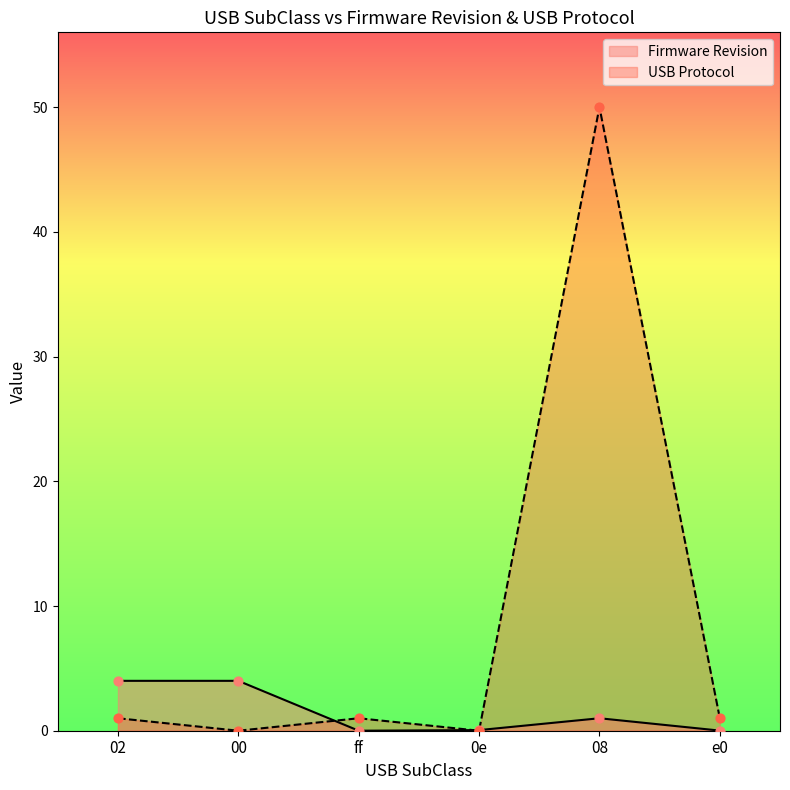

At how many categories does at least one series exceed 10?

1